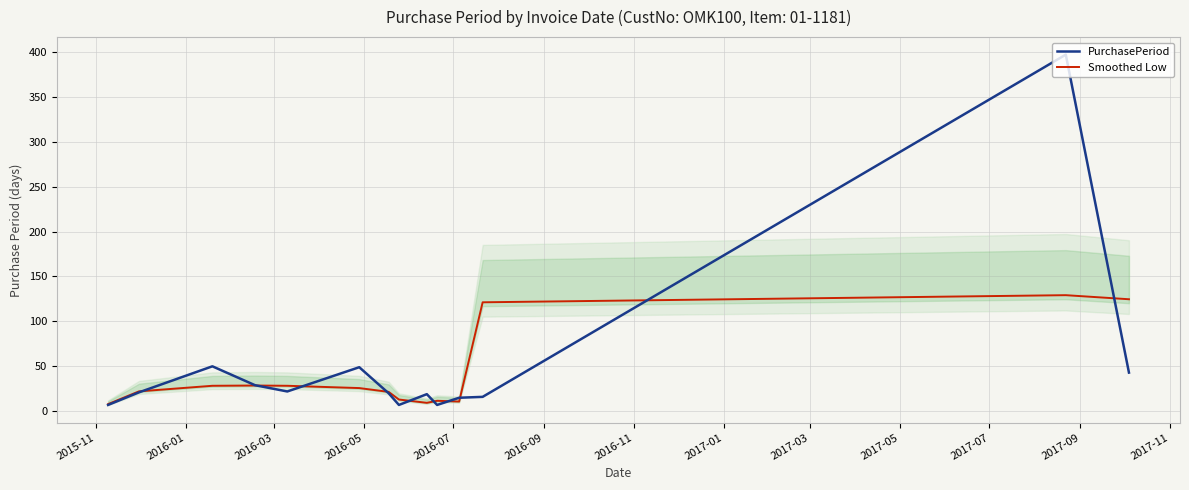

What is the maximum value shown in the chart?

397.0